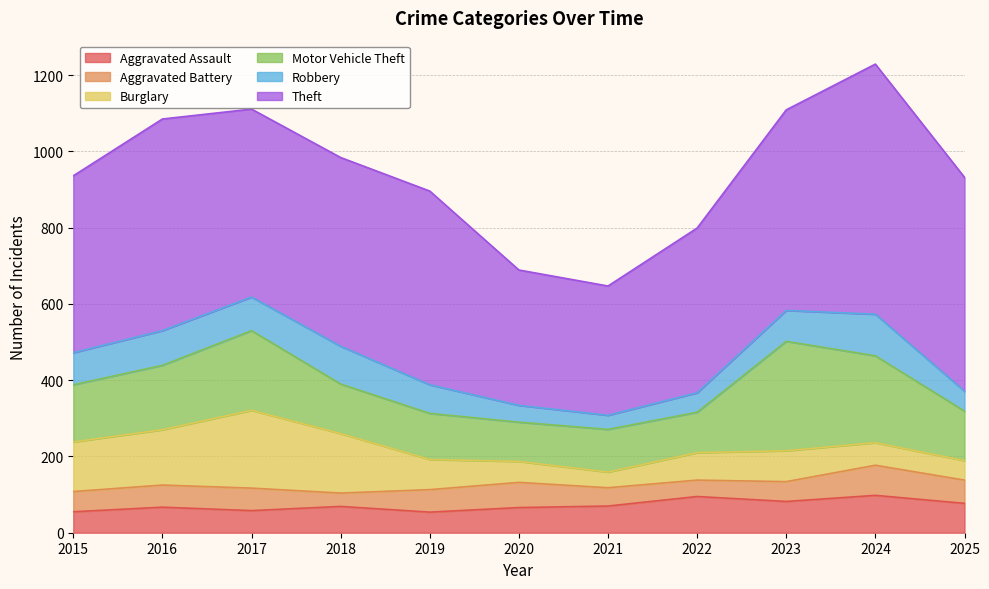

What is the average value of the Theft series?

489